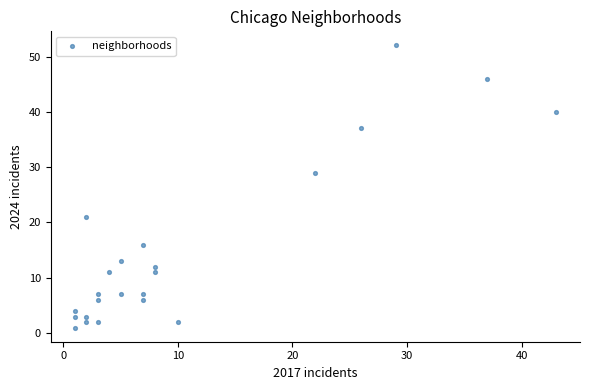

What is the range of Y values (max minus min)?

51